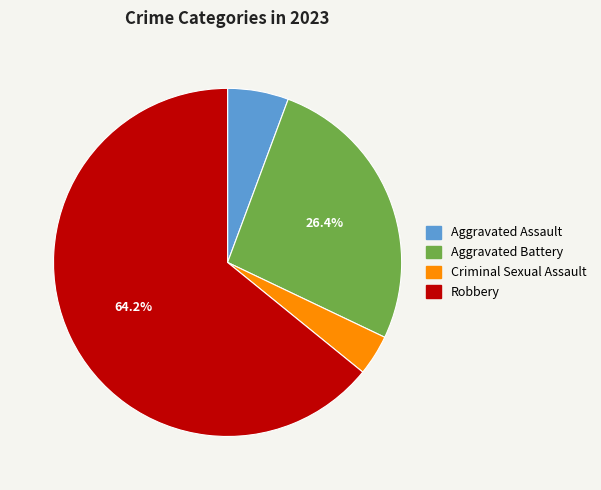

Approximately how many times larger is the value at Aggravated Assault compared to Criminal Sexual Assault?

1.5